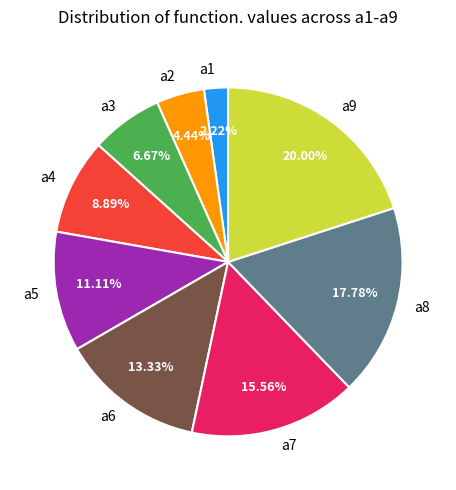

To the nearest percent, what is the difference between the a9 and a2 slice percentages?

16%